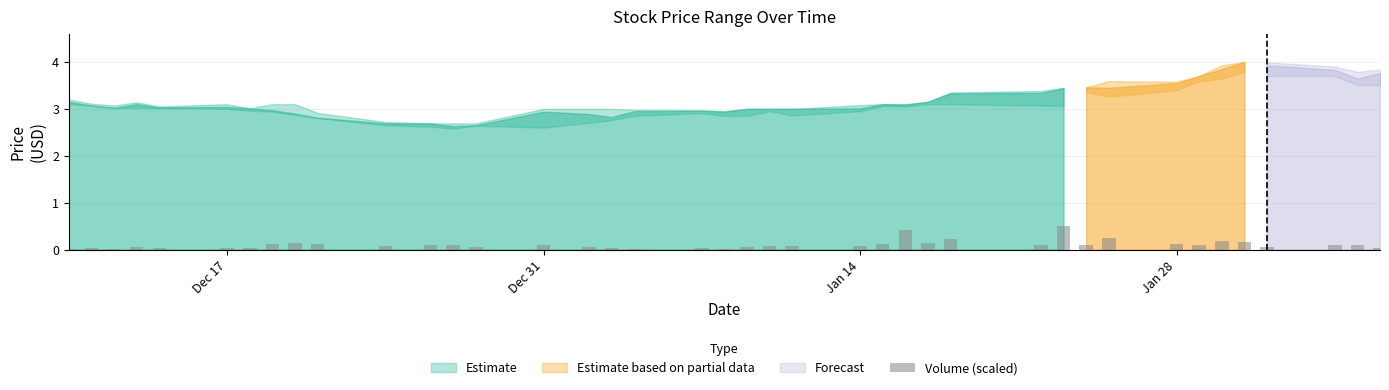

What is the sum of all values?

4.0